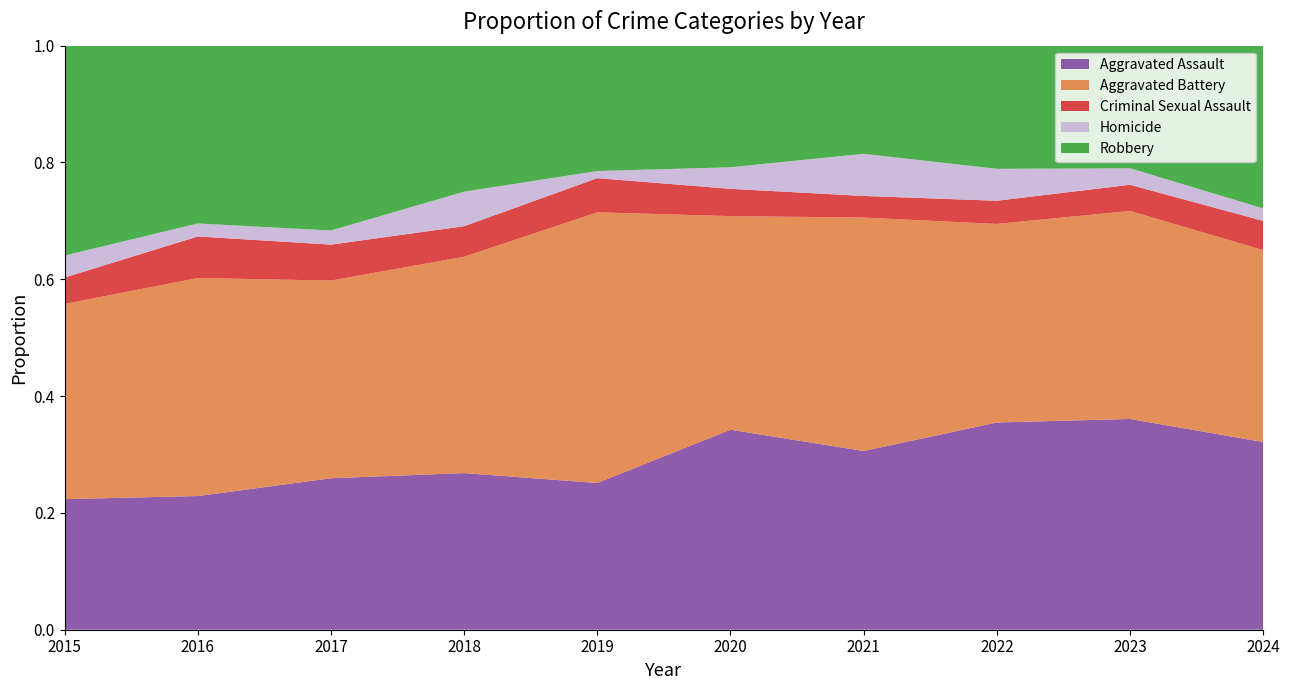

Reading right to left, list all the values displayed in this chart.

Aggravated Assault: 45	153	143	157	176	103	118	118	103	89
Aggravated Battery: 46	151	137	205	188	190	163	154	168	133
Criminal Sexual Assault: 7	19	16	19	24	24	23	28	32	18
Homicide: 3	12	22	37	19	5	26	11	10	15
Robbery: 39	89	85	95	107	88	110	144	137	143